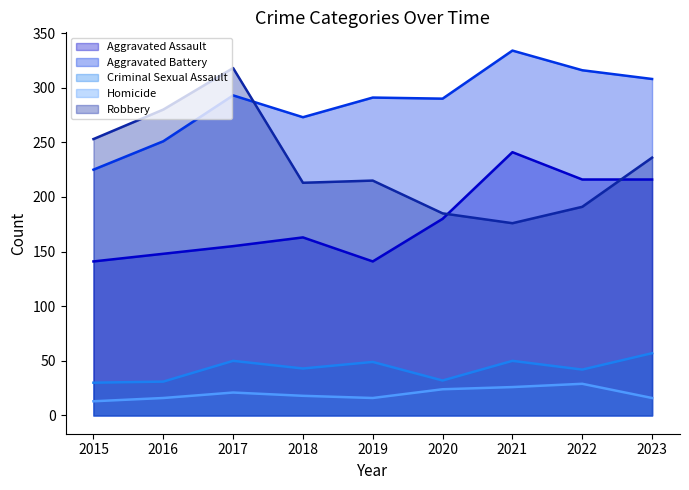

At which label does Aggravated Assault first exceed 163?

2020